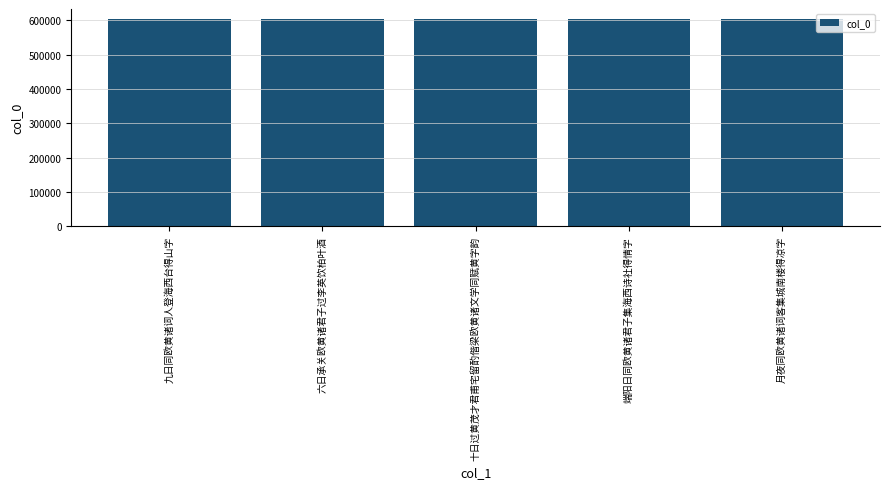

The chart shows a value of 602787 at 月夜同欧黄诸词客集城南楼得凉字. True or false?

True